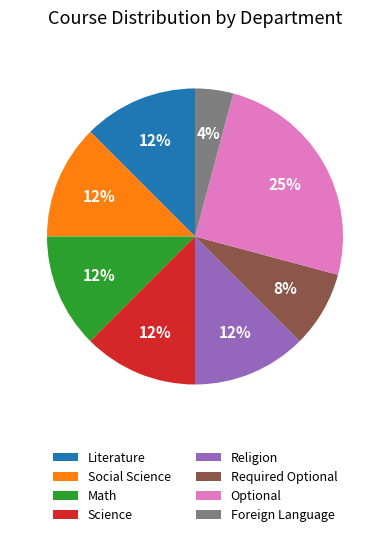

Approximately how many times larger is the value at Foreign Language compared to Religion?

0.3